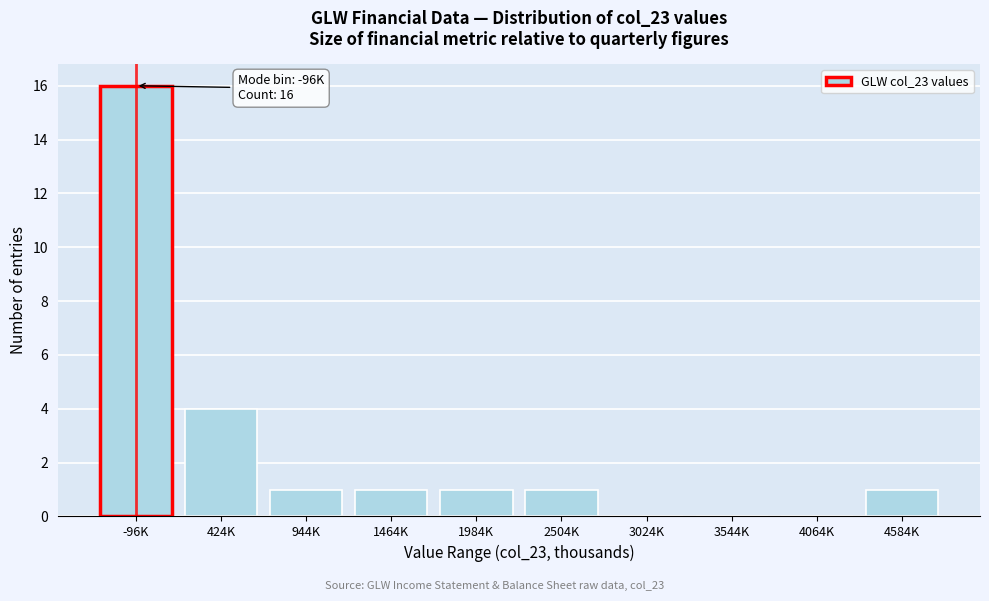

Reading left to right, what are all the values shown in this chart?

-96K=16	424K=4	944K=1	1464K=1	1984K=1	2504K=1	3024K=0	3544K=0	4064K=0	4584K=1